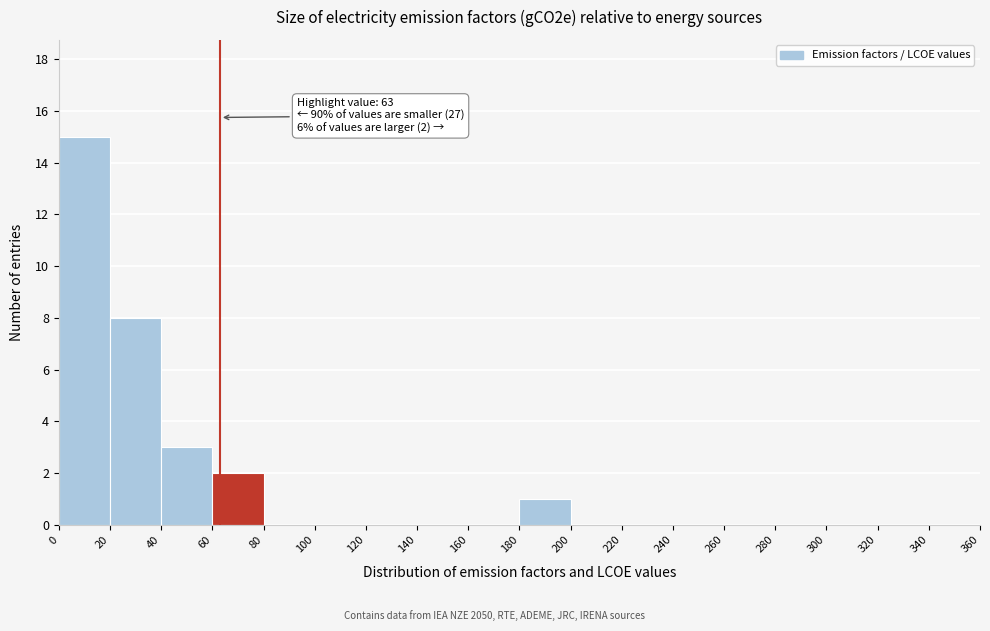

Over which range of the x-axis is the bar tallest?

0 to 20